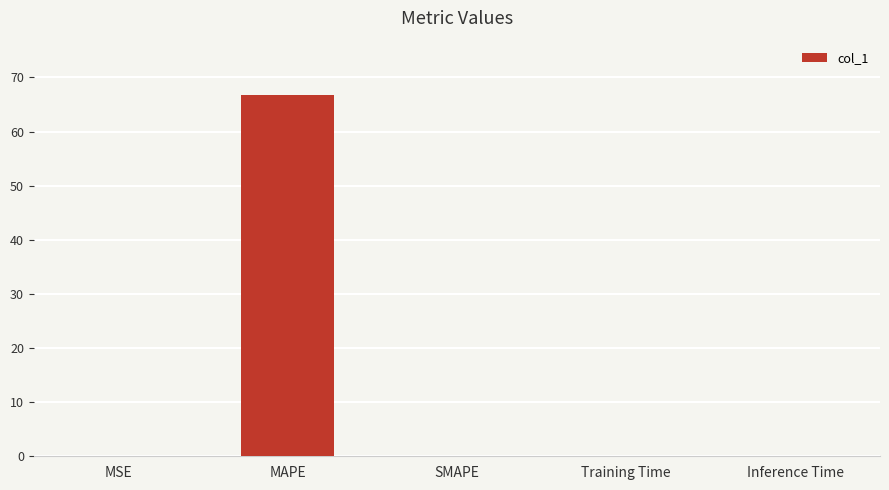

Between MAPE and Training Time, which is larger?

MAPE